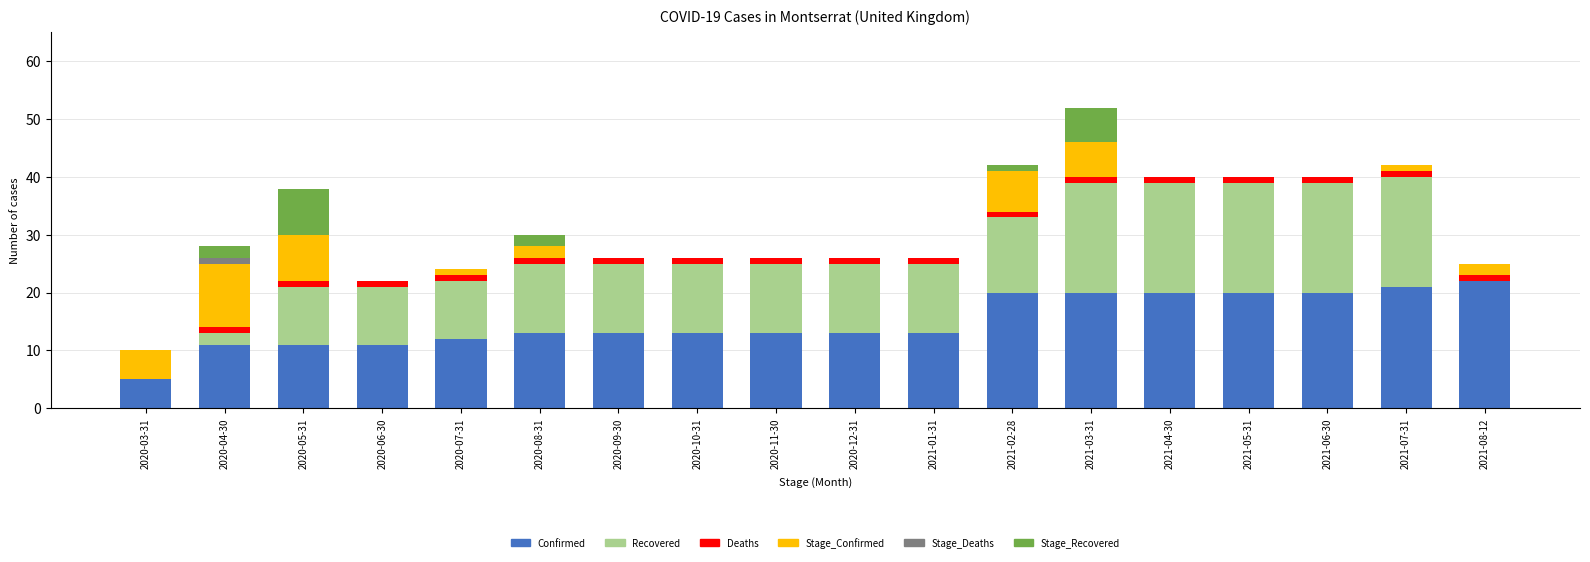

What are all the series names shown in the legend?

Confirmed, Recovered, Deaths, Stage_Confirmed, Stage_Deaths, Stage_Recovered